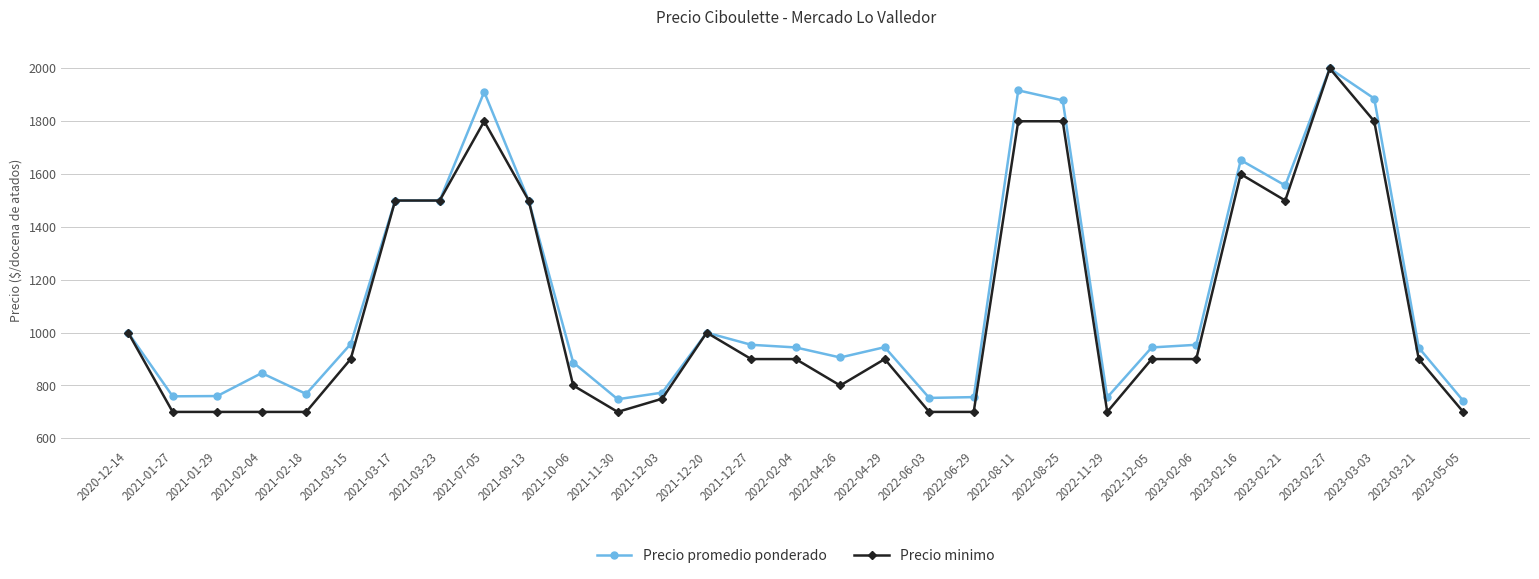

What is the spread (max minus min) of values at 2021-11-30?

48